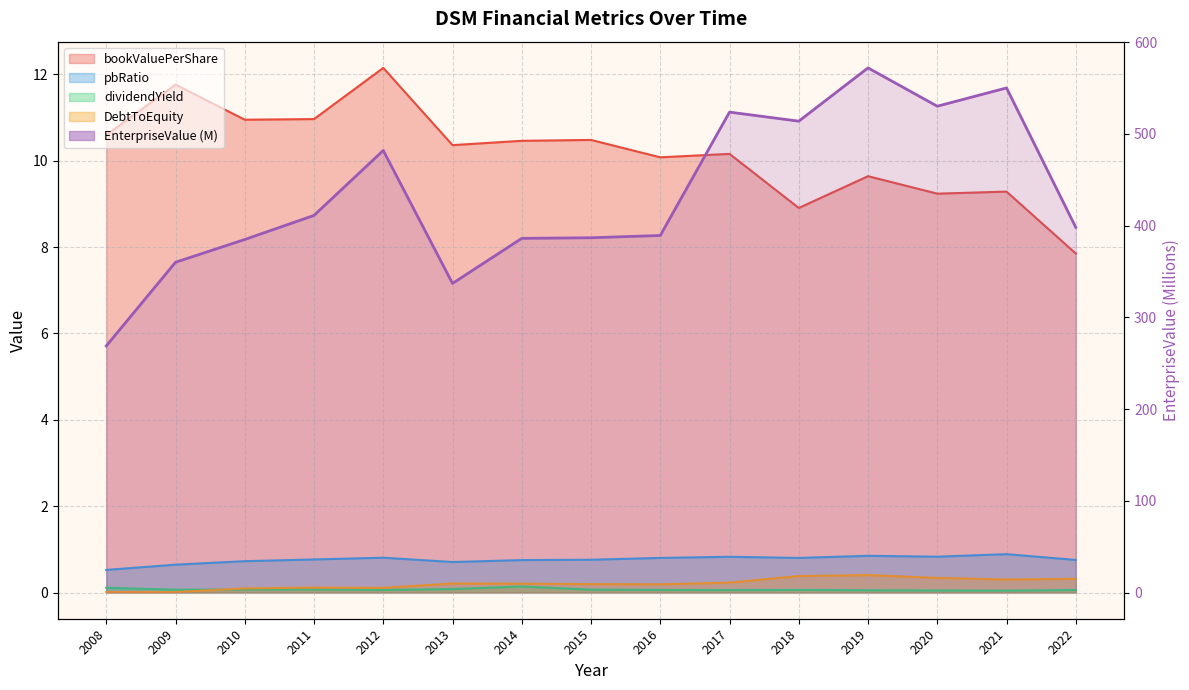

True or false: DebtToEquity has more than 2 points higher than both neighbors.

True